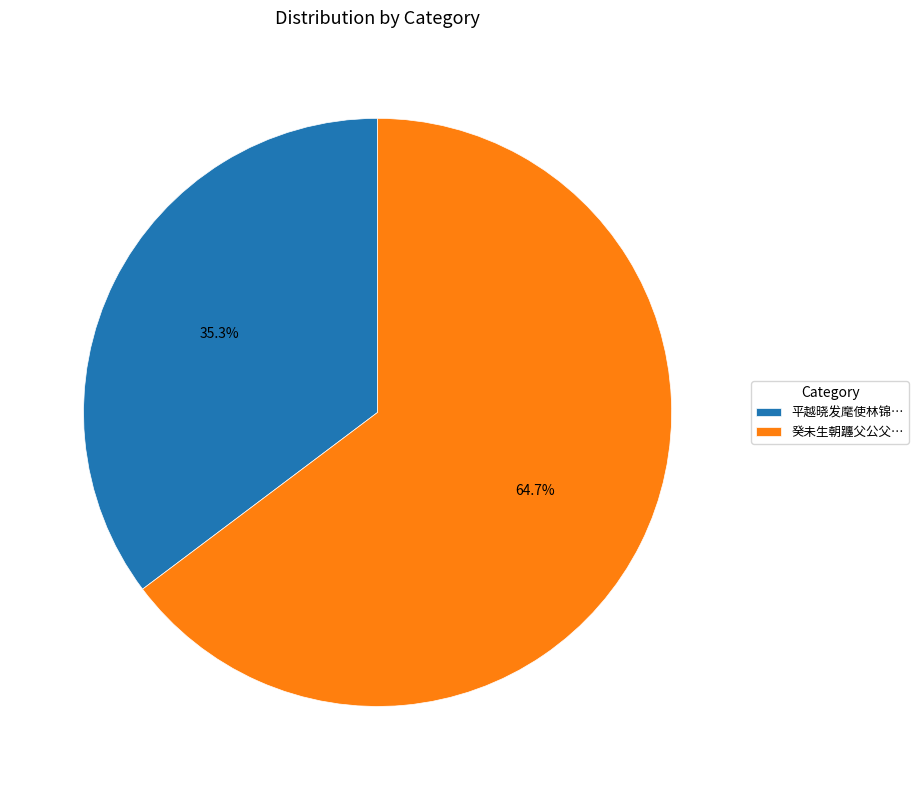

Which category has the smallest portion of the pie?

平越晓发麾使林锦…